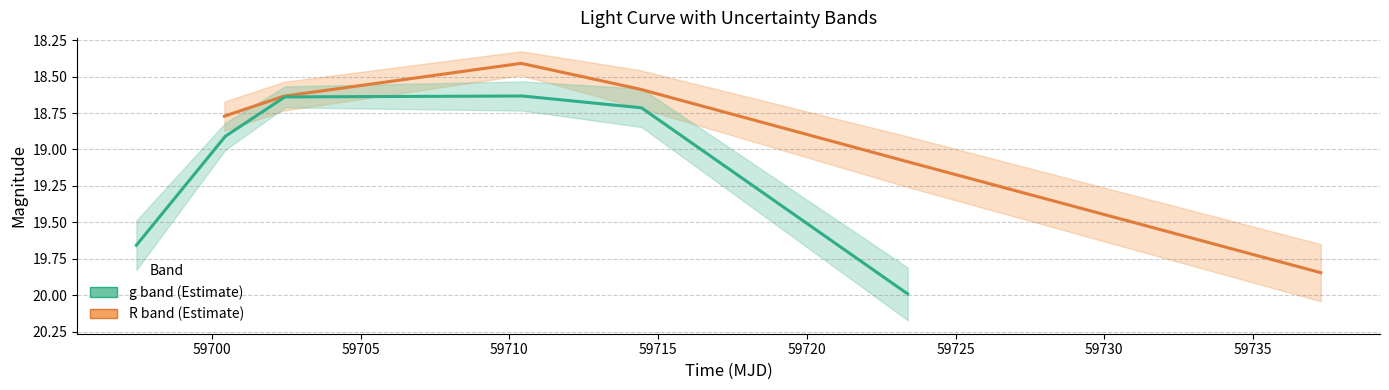

Reading left to right, list all the values displayed in this chart.

R band (Estimate): 18.8	18.6	18.4	18.6	19.1	19.8
g band (Estimate): 19.7	18.9	18.6	18.6	18.7	20.0